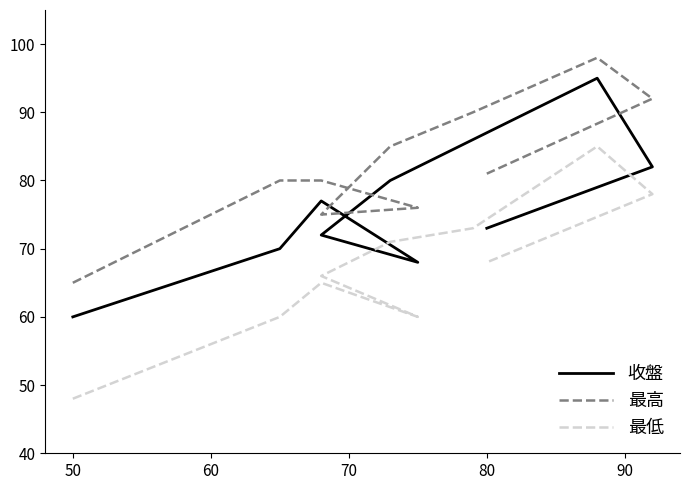

What is the sum of all 最高 values?

822